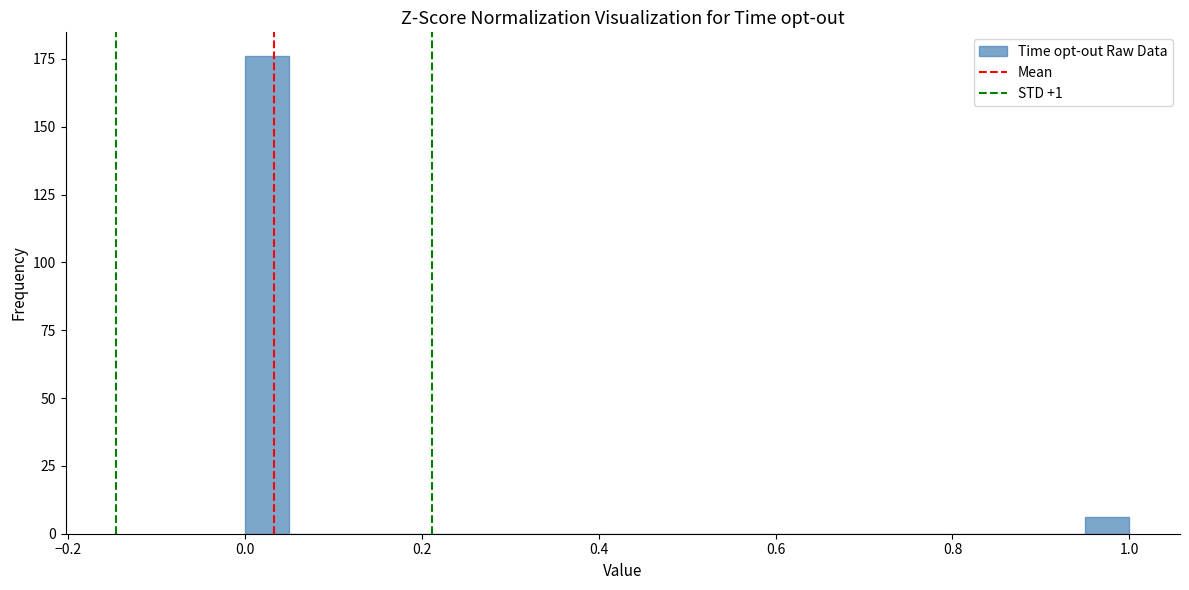

Around what value on the x-axis is the tallest bar? Give the approximate position of its centre, as read against the axis.

0.02